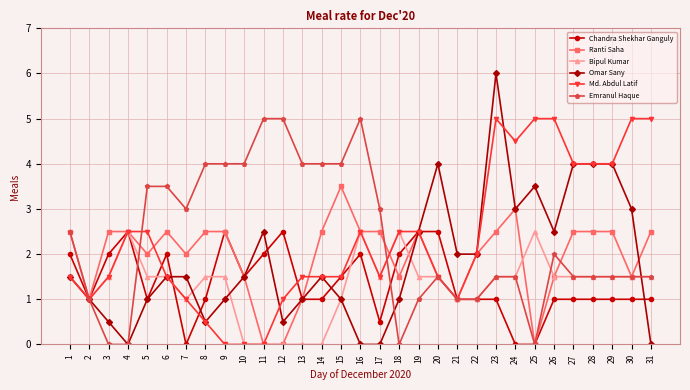

Which series has the largest range (max minus min)?

Omar Sany